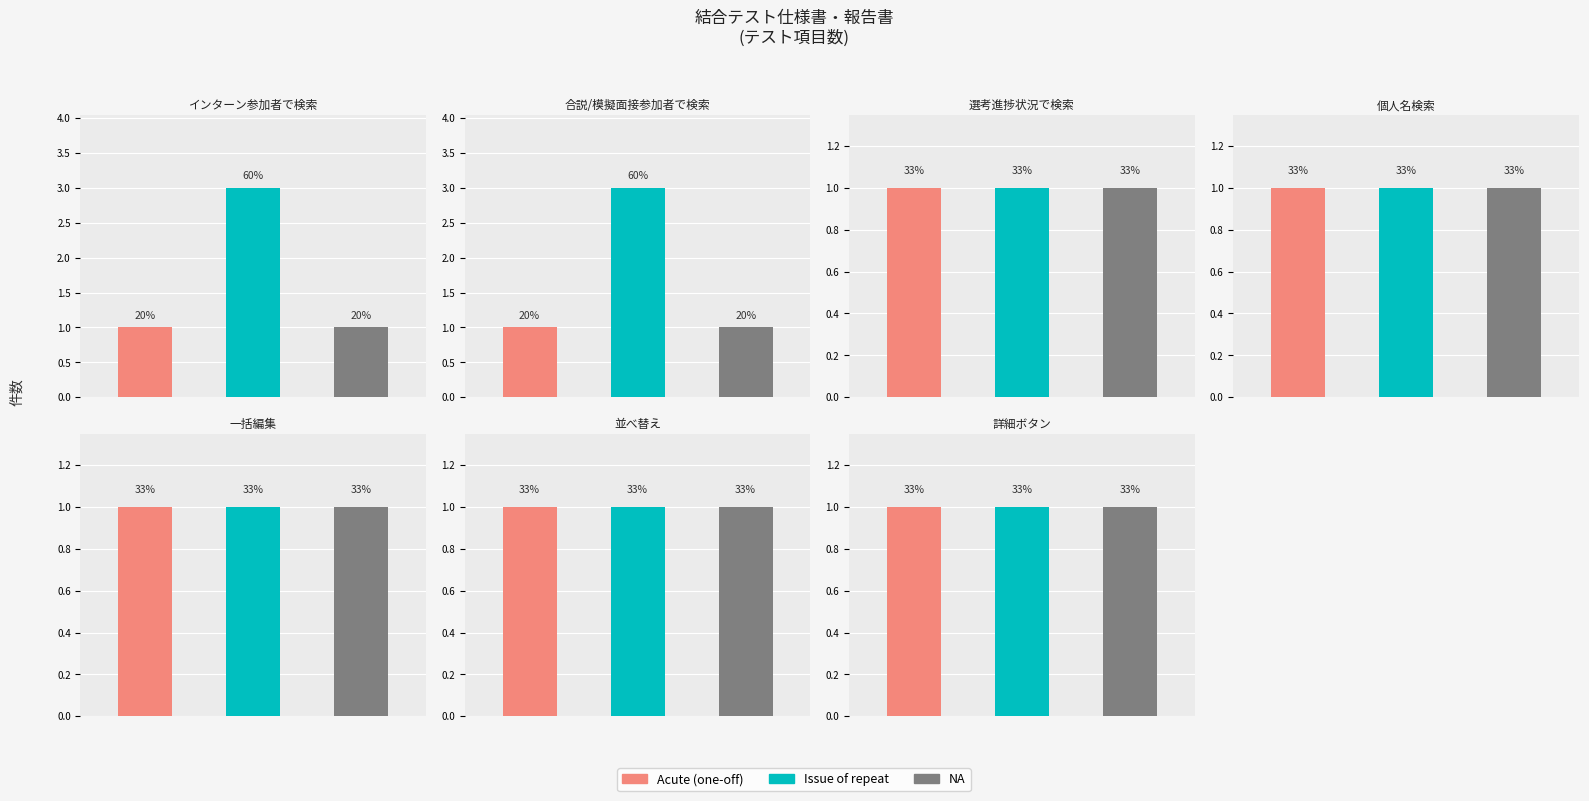

Are the bars horizontal?

No